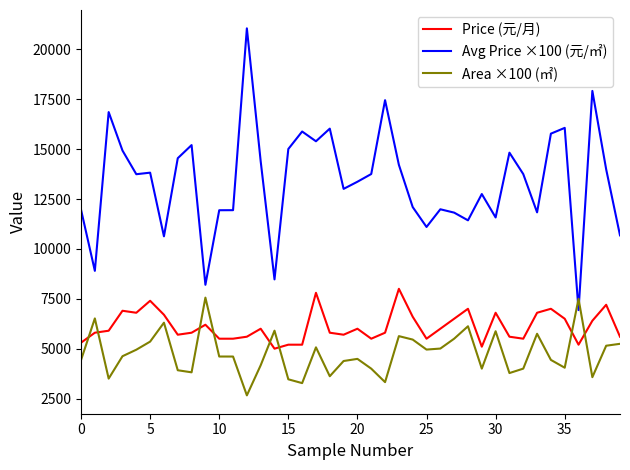

What is the difference between the second highest and second lowest values in the Area ×100 (㎡) series?

4226.0